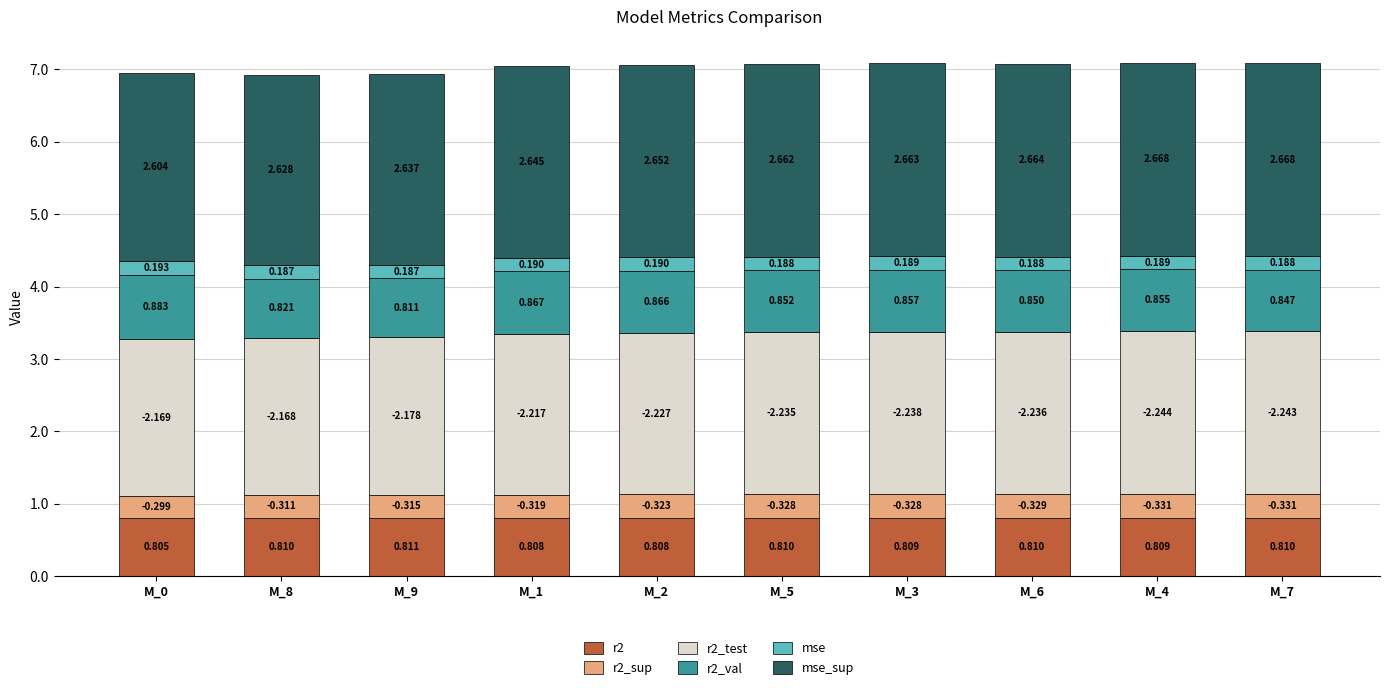

What are all the series names shown in the legend?

r2, r2_sup, r2_test, r2_val, mse, mse_sup